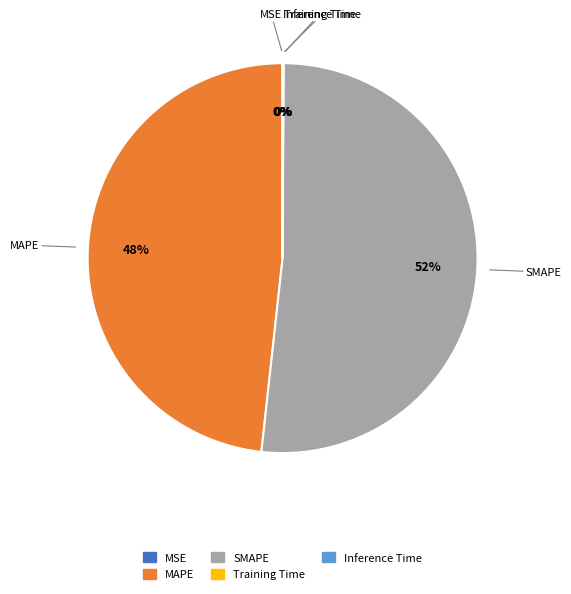

To the nearest percent, what portion does SMAPE represent?

52%